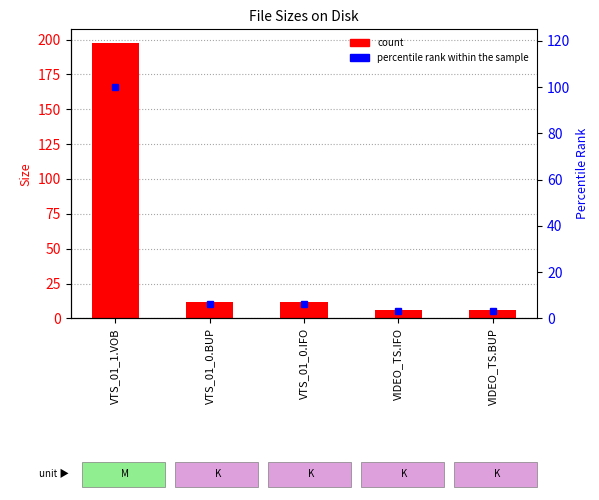

Is it true that Size equals 4.2 at VIDEO_TS.BUP?

False